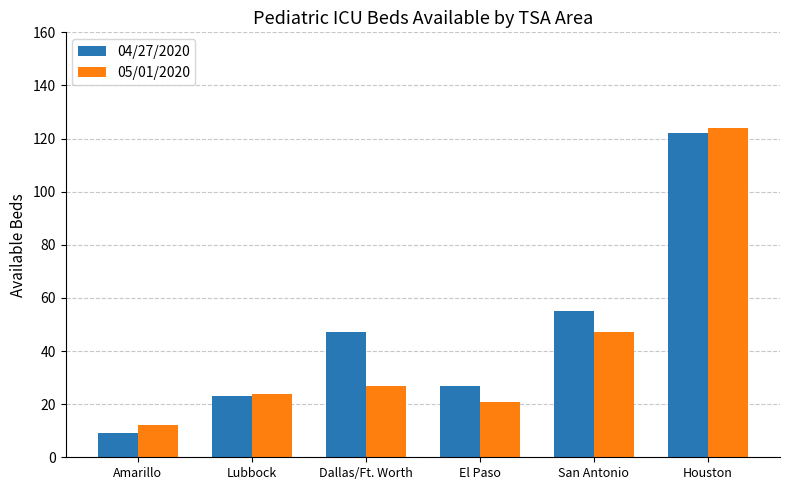

What is the maximum value for 04/27/2020?

122